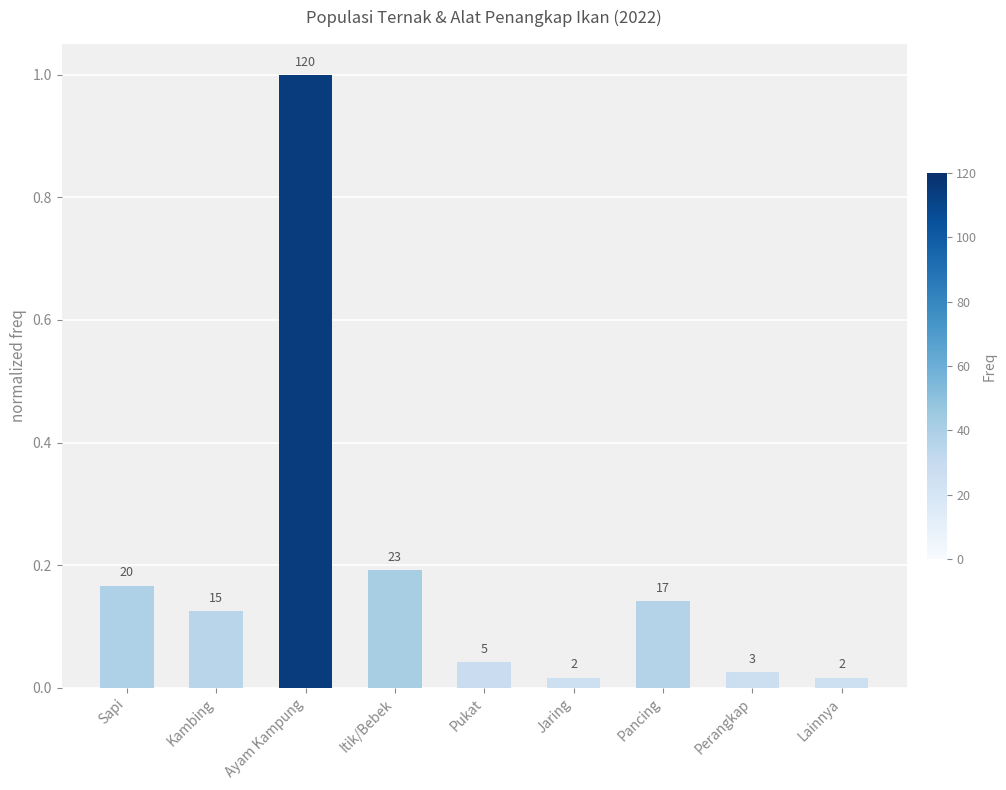

Is it true that the value at Sapi is 0.2?

False